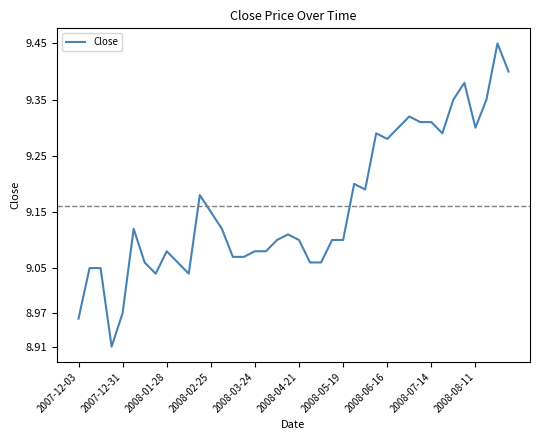

Does the chart have visible grid lines?

No